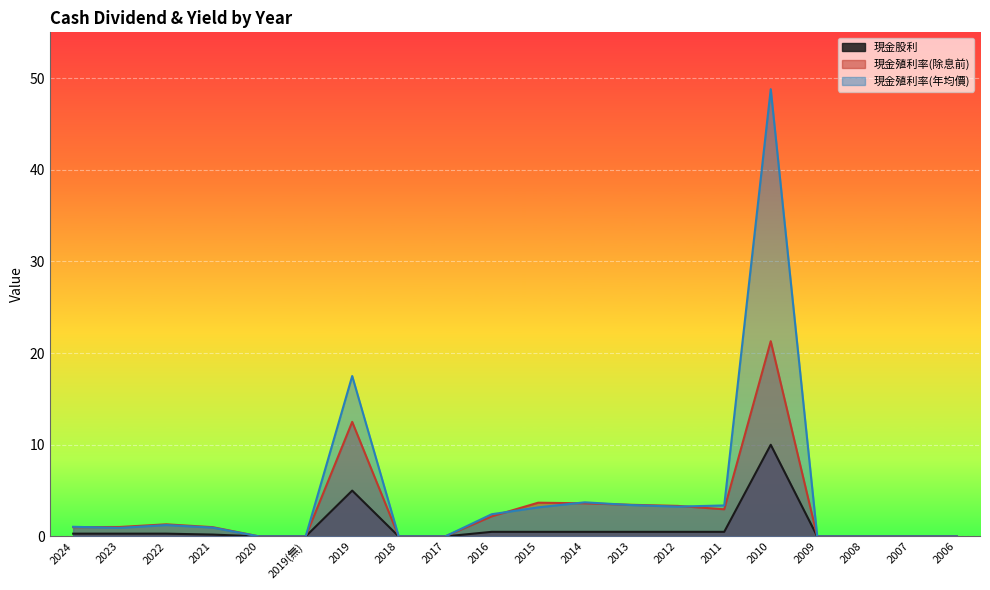

At how many categories does at least one series exceed 3?

7